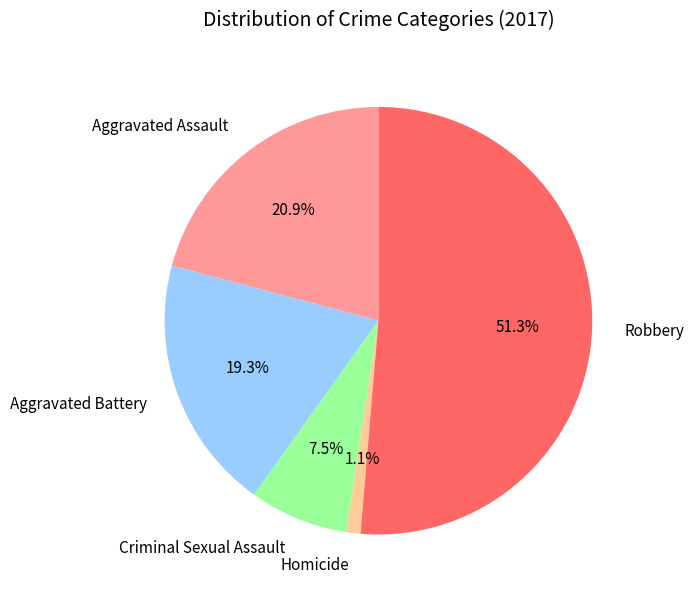

How much of the chart is everything except Homicide?

98.9%